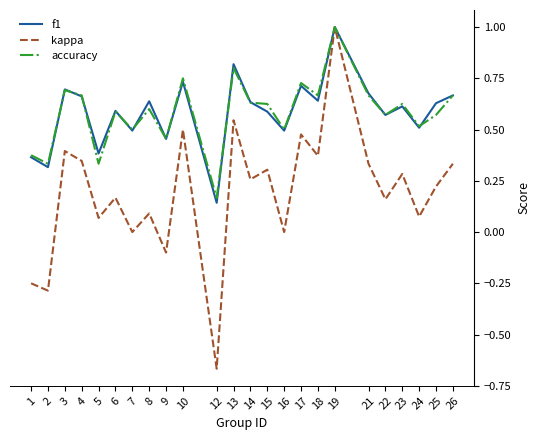

At which category is the sum across all series the highest?

19